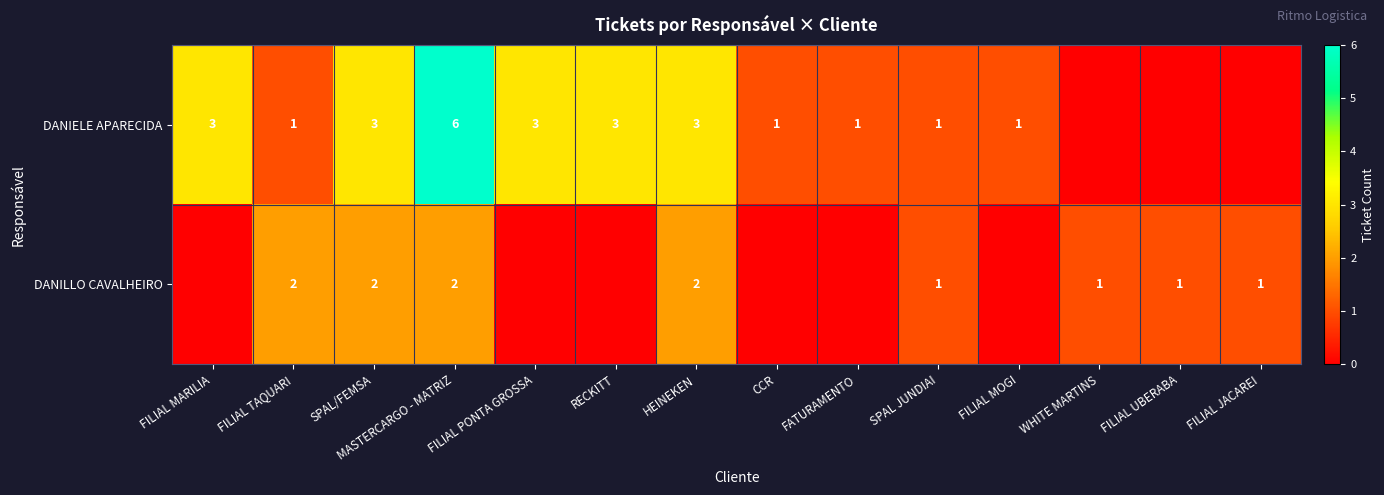

The value of DANIELE APARECIDA at FILIAL MARILIA is 3. True or false?

True